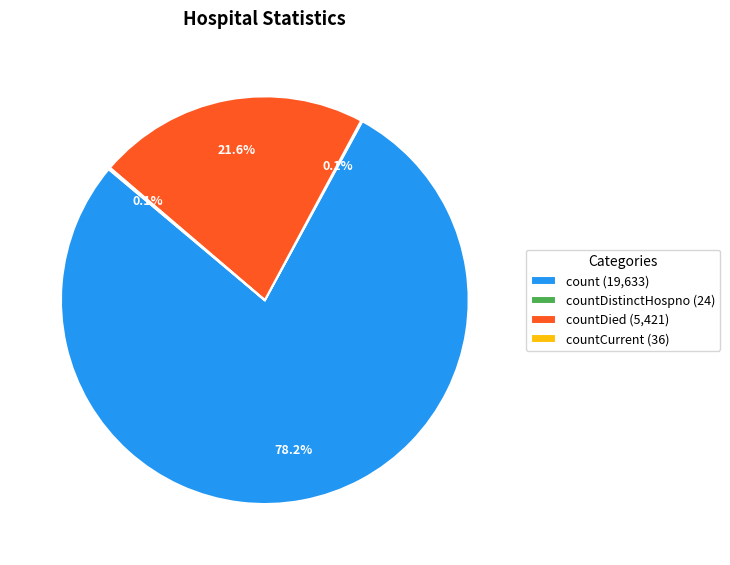

What is the ratio of the value at countDied (5,421) to the value at count (19,633)?

0.3